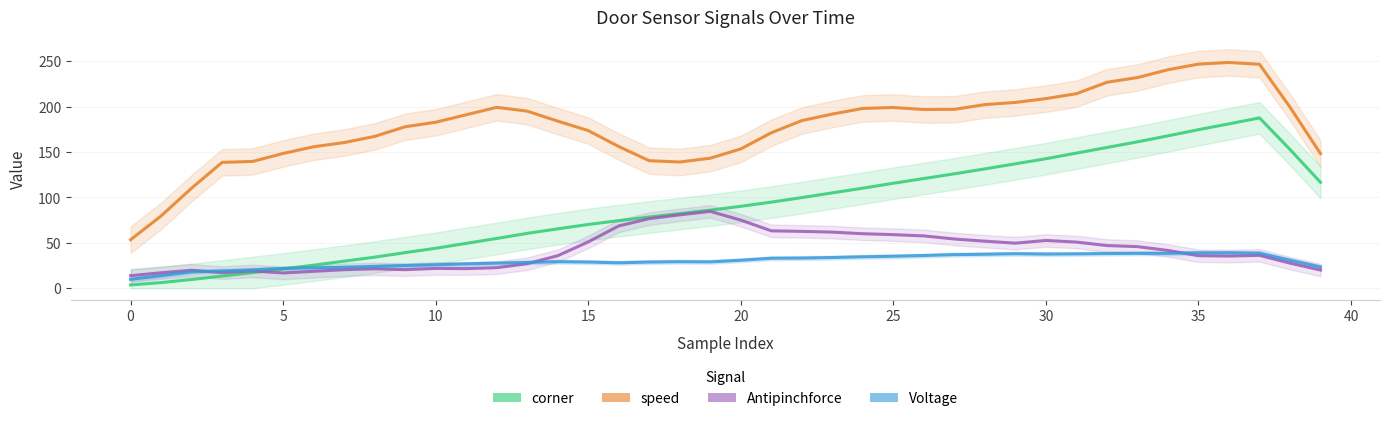

At which category is the sum across all series the highest?

37